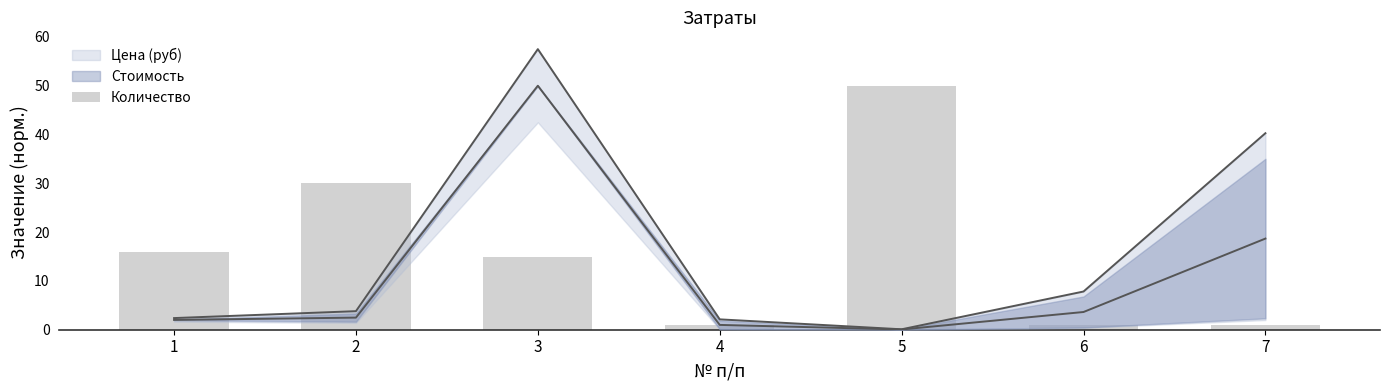

Does the chart contain stacked bars?

No